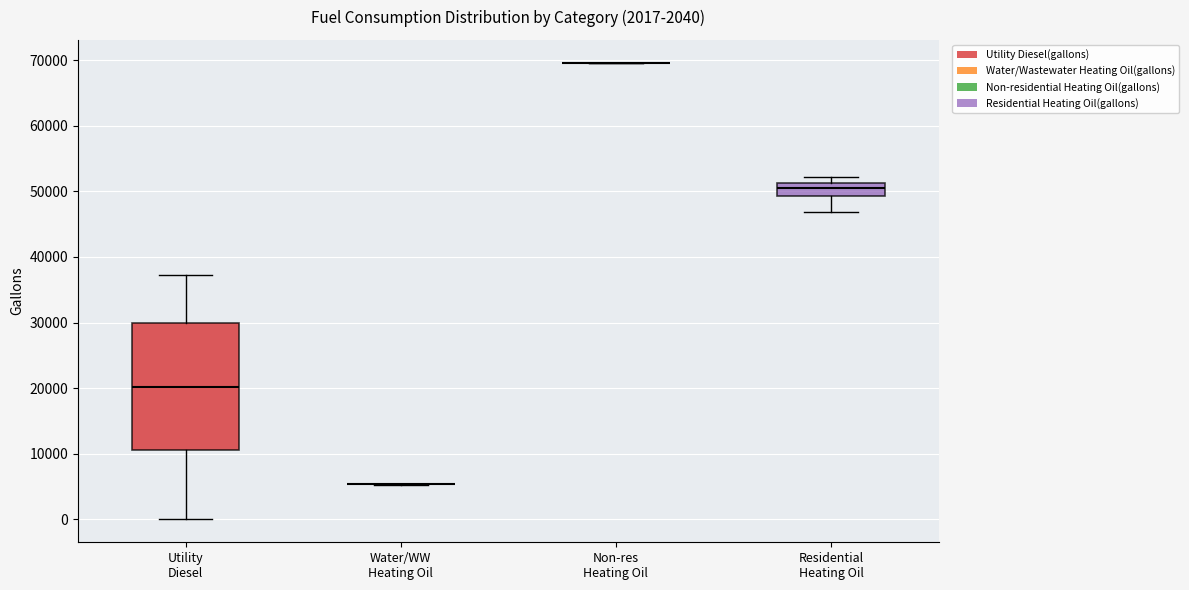

Reading left to right, transcribe this box plot: for each box, give where its median line is, the range the box spans, and where its two whiskers end, as read against the y-axis. The values are not printed on the chart, so give them approximately, as read against the axis.

Utility Diesel: median 20000, box 11000 to 30000, whiskers 0 to 37000
Water/WW Heating Oil: box collapsed to a line at 5000, whiskers 5000 to 5000
Non-res Heating Oil: box collapsed to a line at 70000, whiskers 70000 to 70000
Residential Heating Oil: median 50000, box 49000 to 51000, whiskers 47000 to 52000